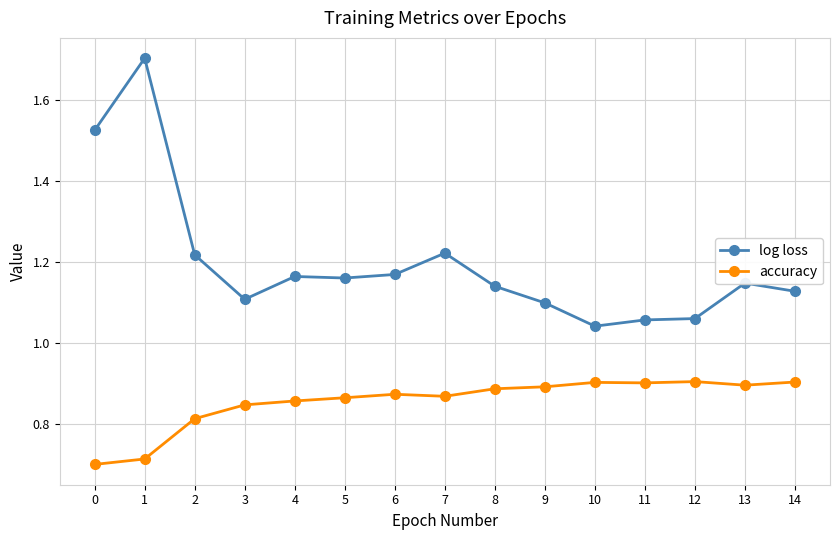

True or false: log loss and accuracy cross at least once.

False